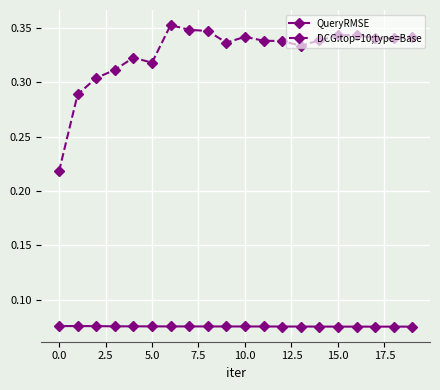

Does the chart have visible grid lines?

Yes